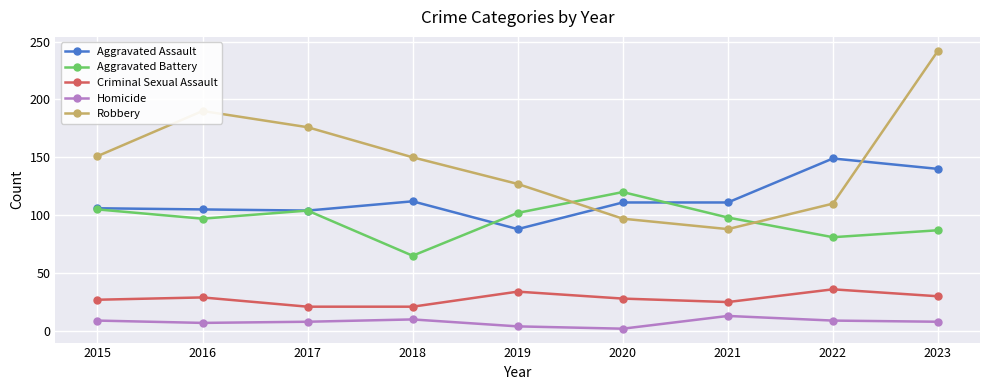

At 2023, list the series in order from smallest to largest.

Homicide, Criminal Sexual Assault, Aggravated Battery, Aggravated Assault, Robbery